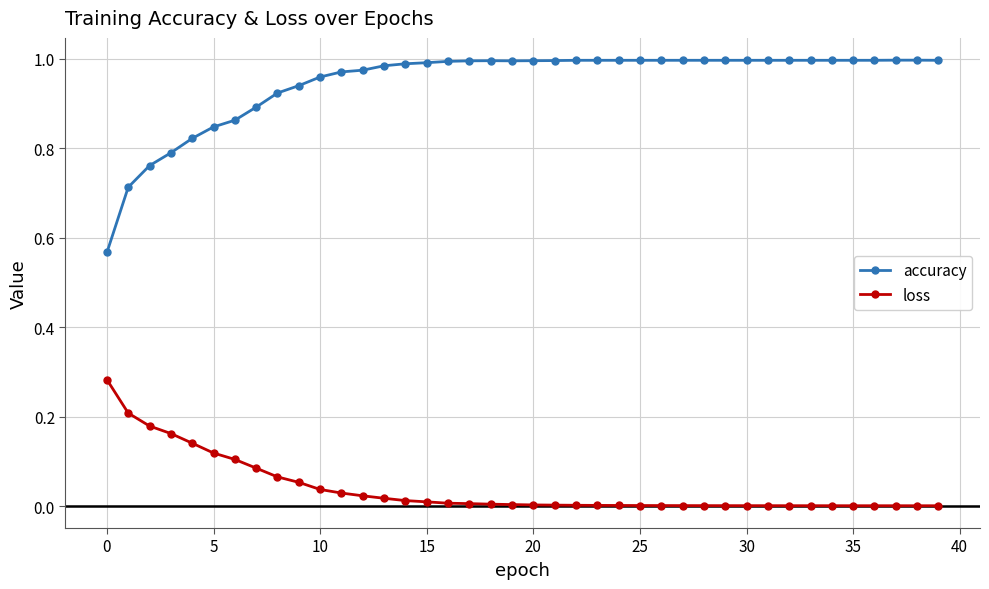

Rank the series by their maximum value, from highest to lowest.

accuracy, loss